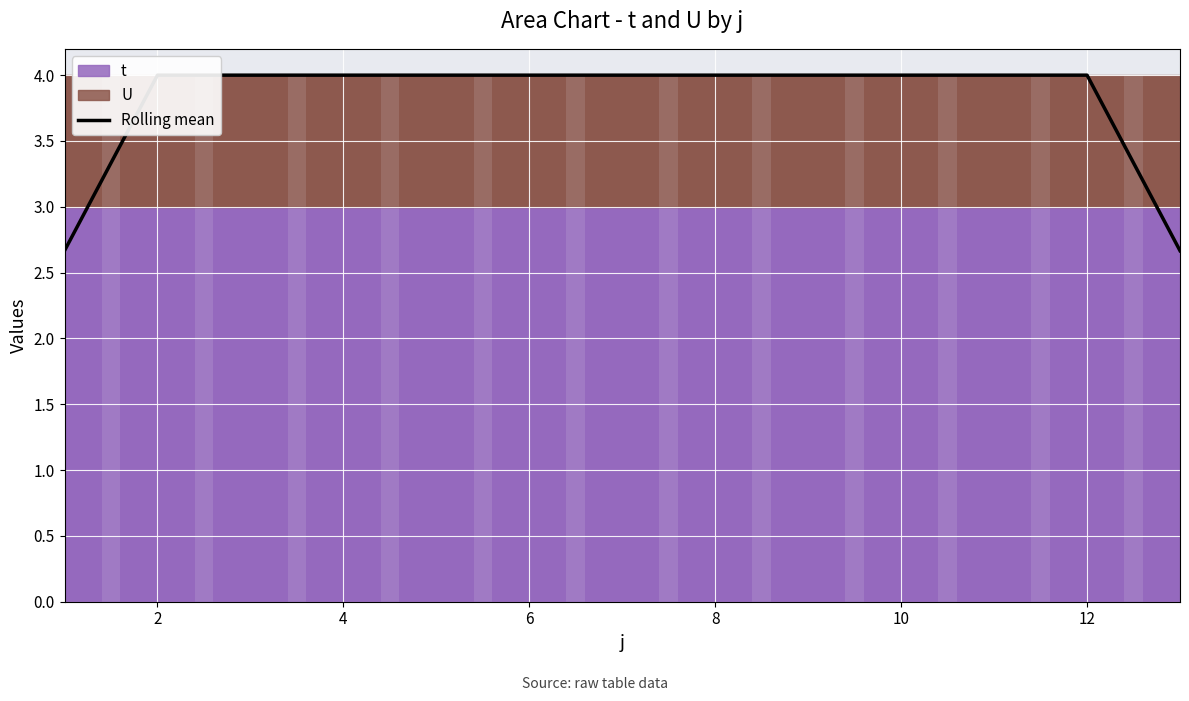

Does the chart contain any negative values?

No